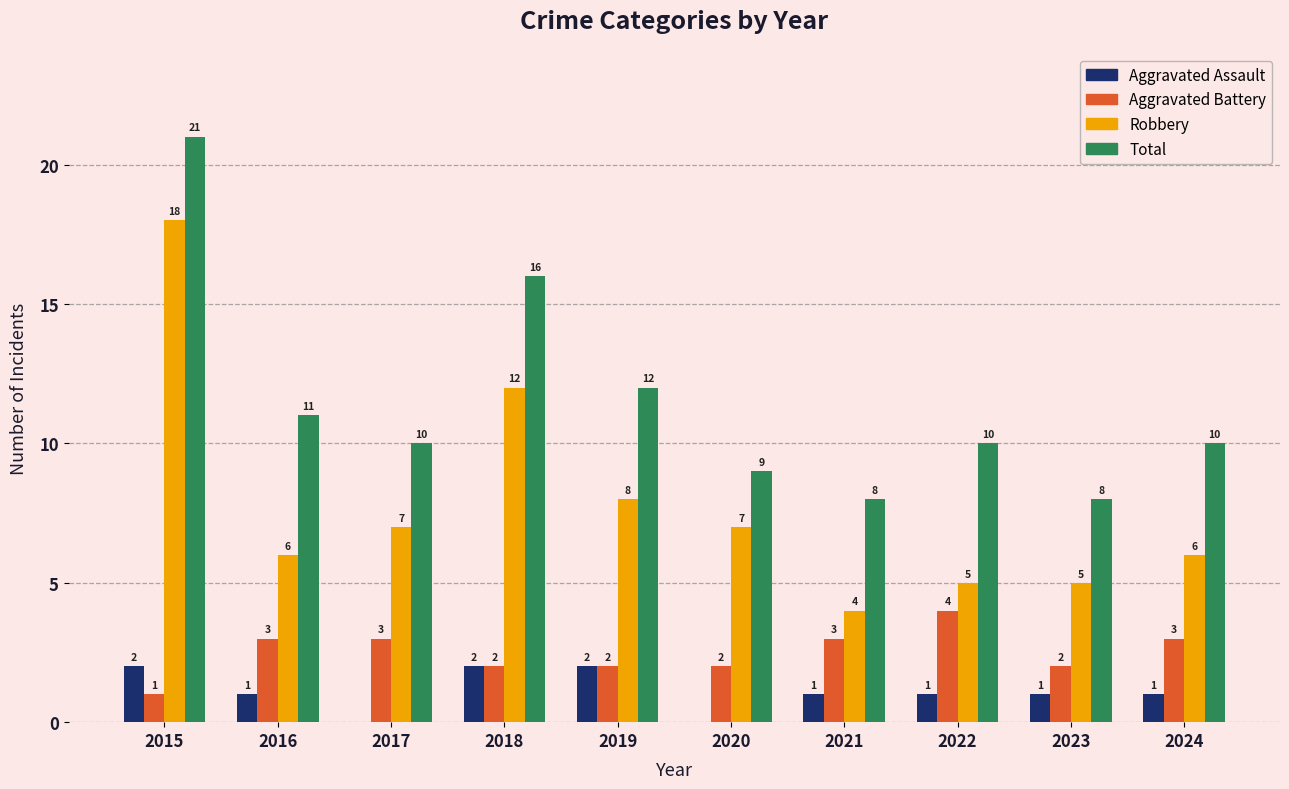

Where is Robbery nearest to the value 11?

2018